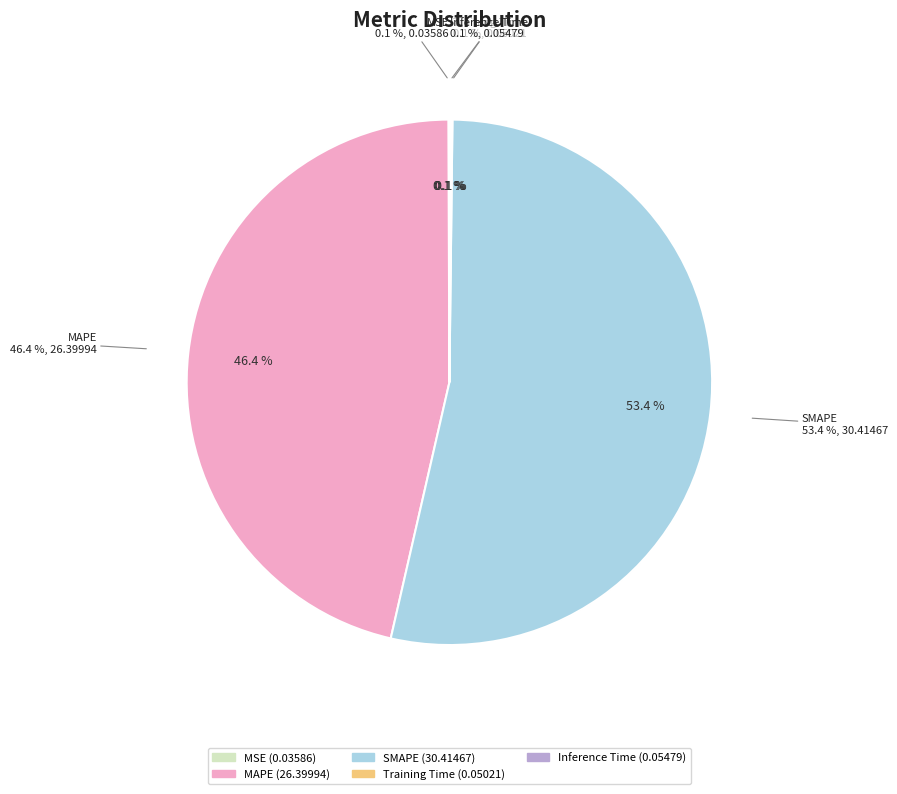

To the nearest percent, what portion does MAPE represent?

46%